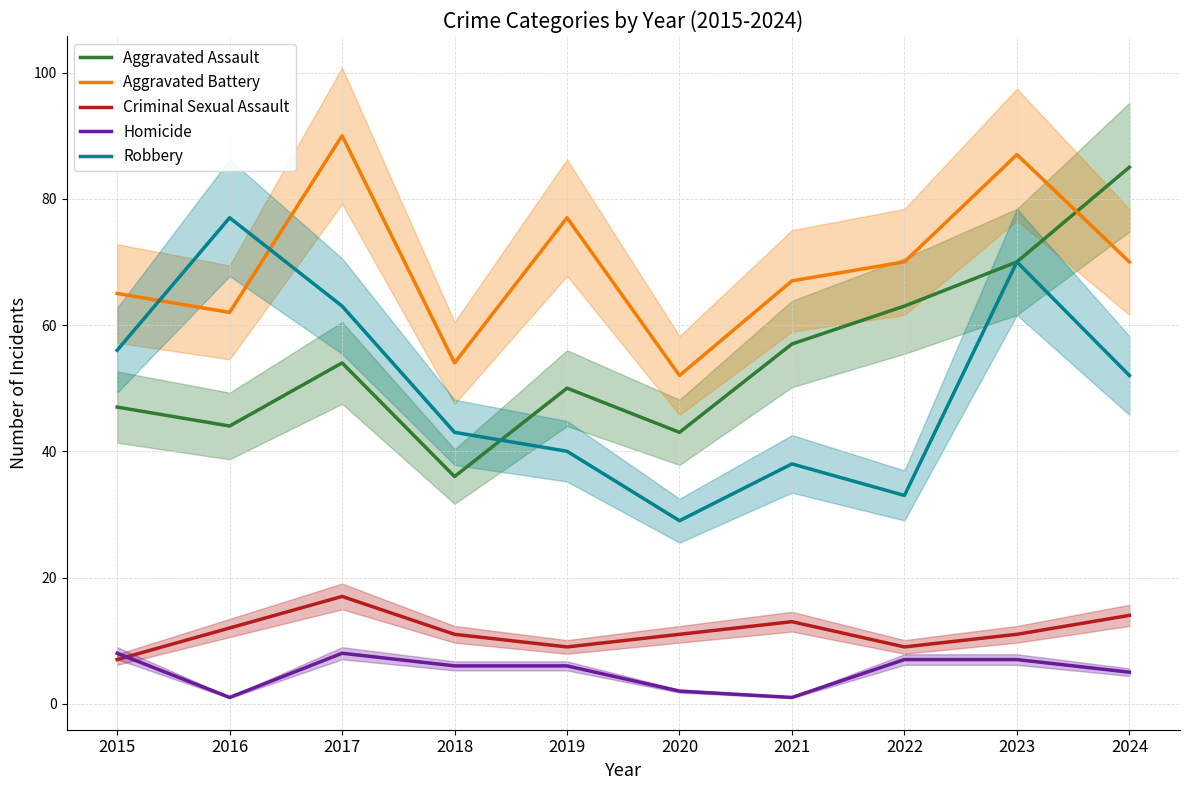

The value of Criminal Sexual Assault at 2017 is 17. True or false?

True